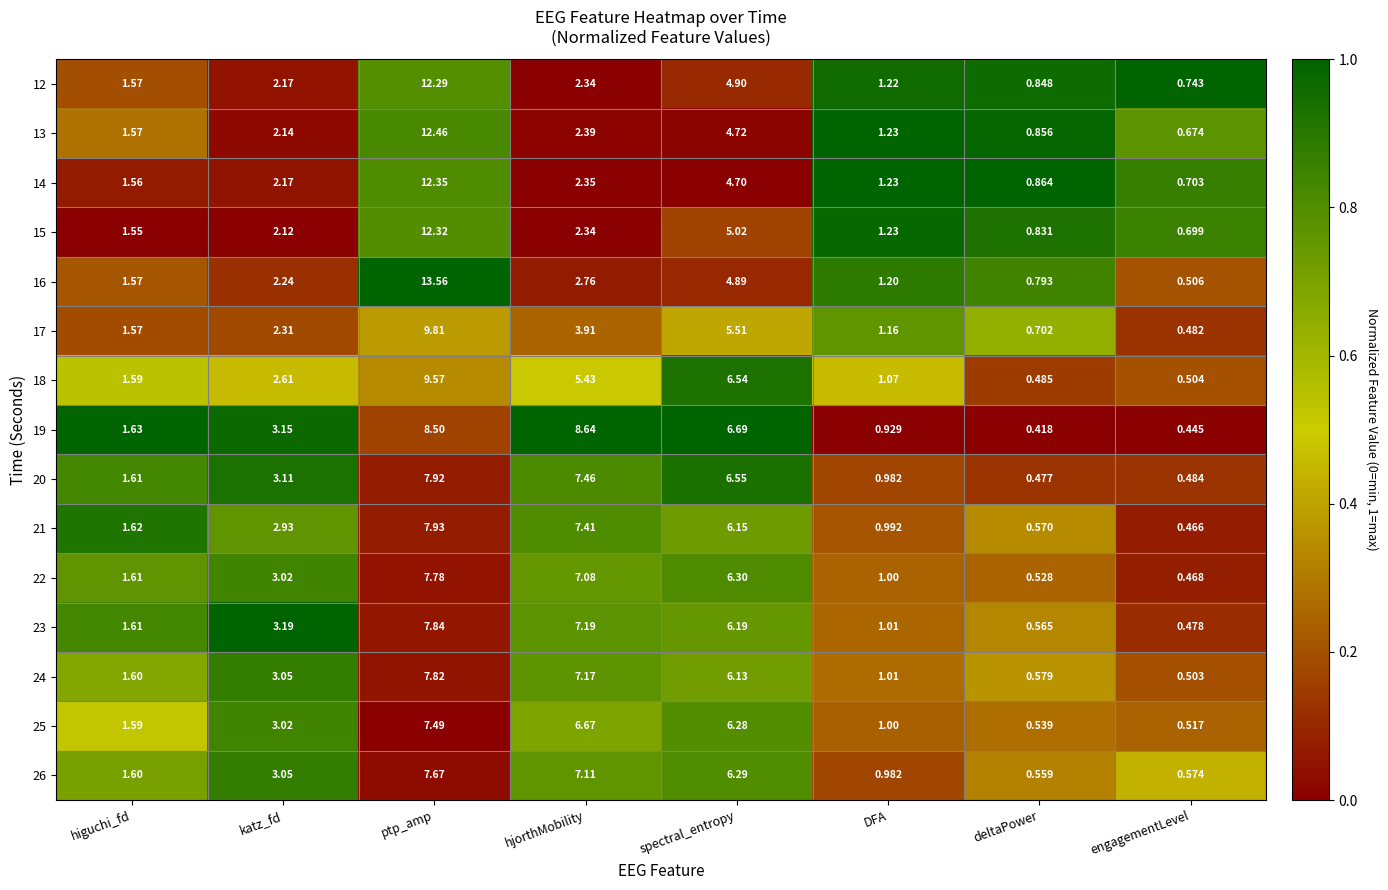

Which category has the lowest value in the 24 series?

engagementLevel